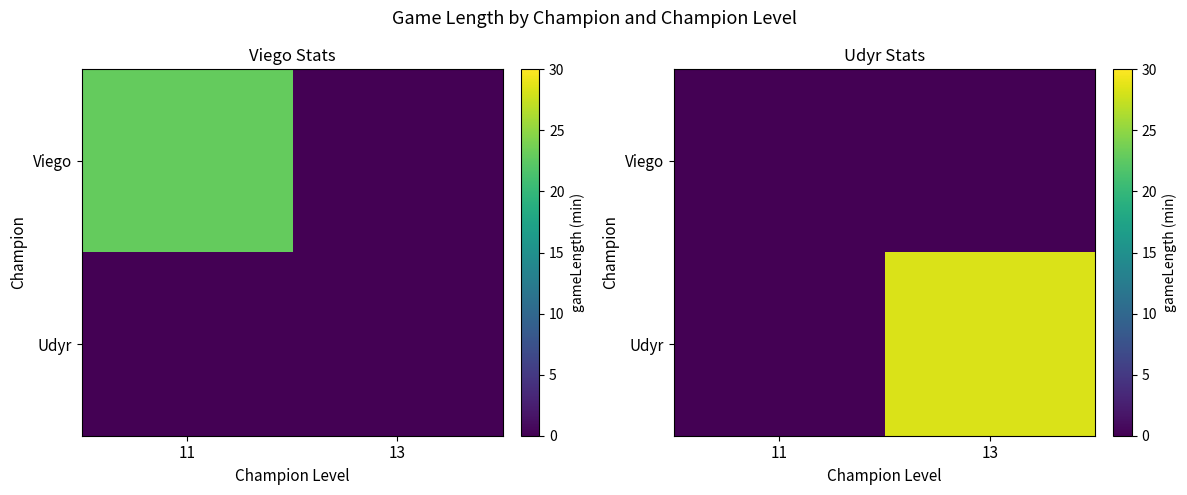

What is the difference between the Udyr values at 11 and 13?

28.3